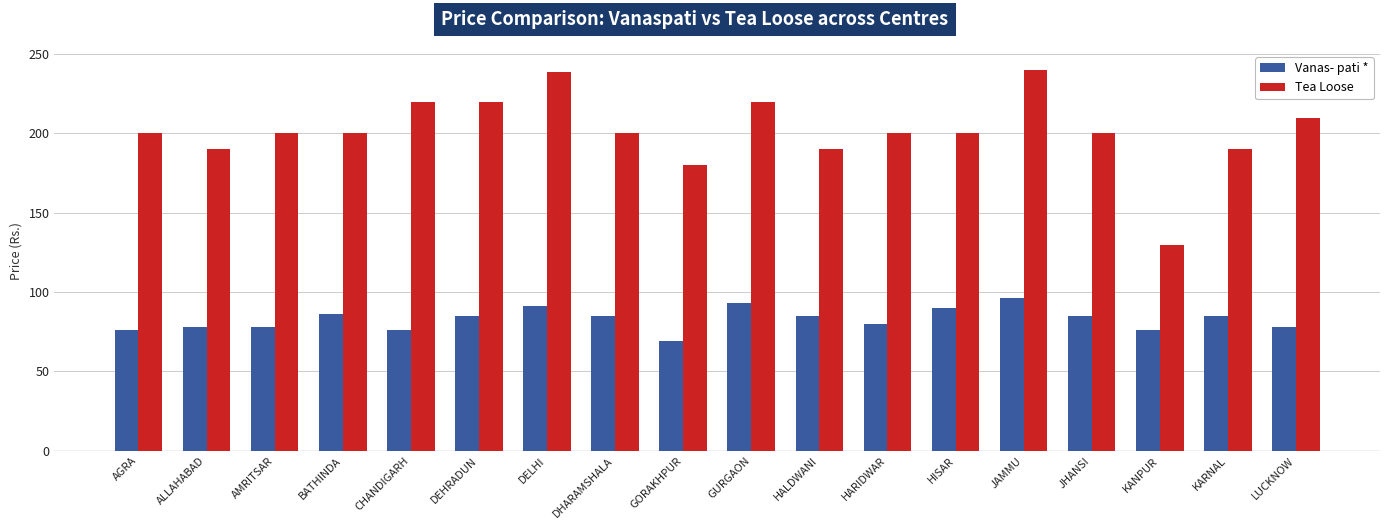

The value of Tea Loose at GURGAON is 115. True or false?

False